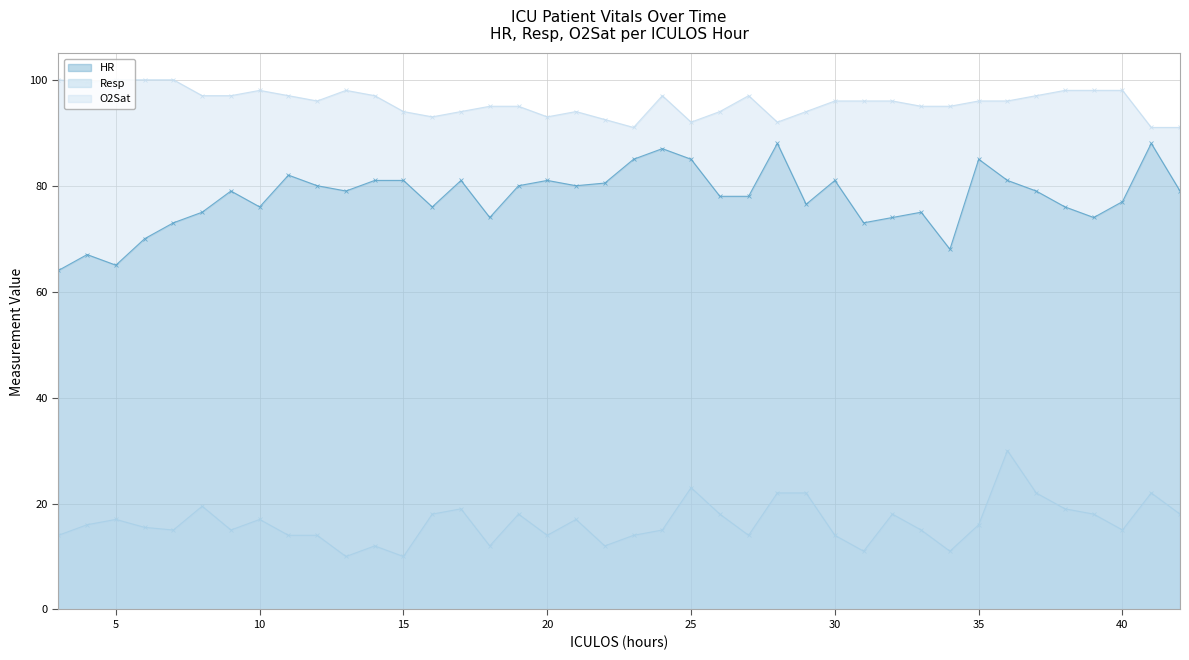

Does the chart display data point markers on the line(s)?

Yes